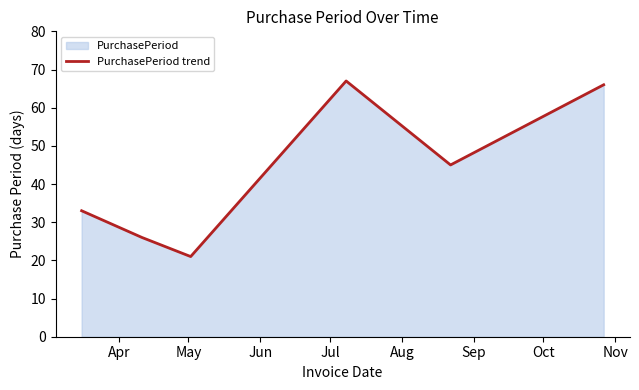

True or false: there are more than 0 points higher than both neighbors.

True